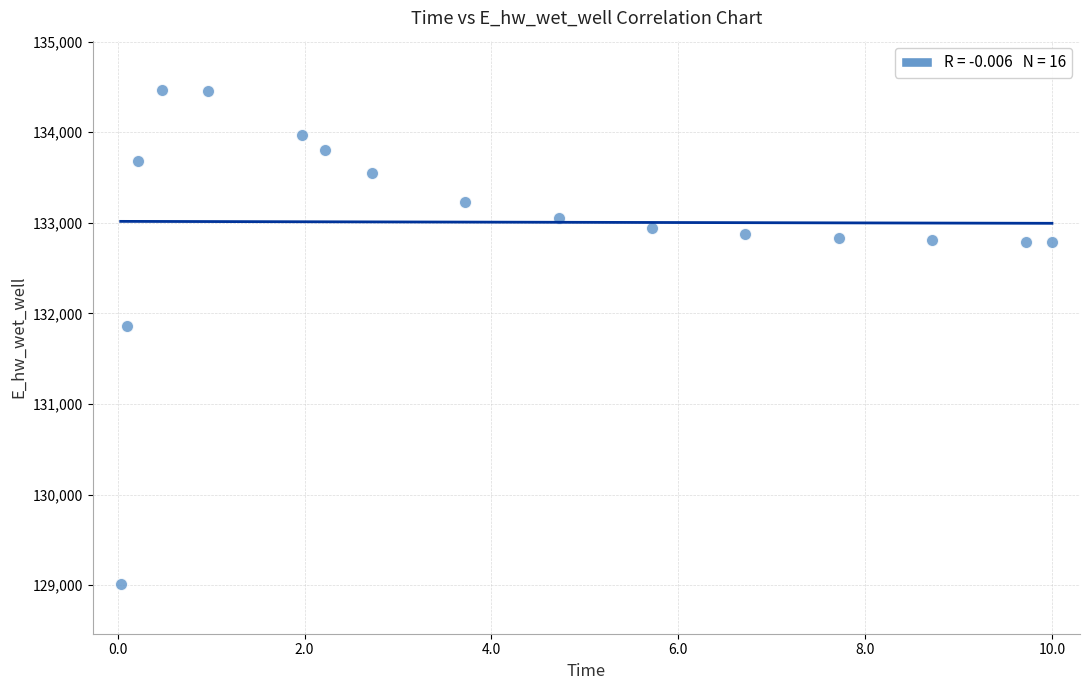

What is the range of X values (max minus min)?

10.0